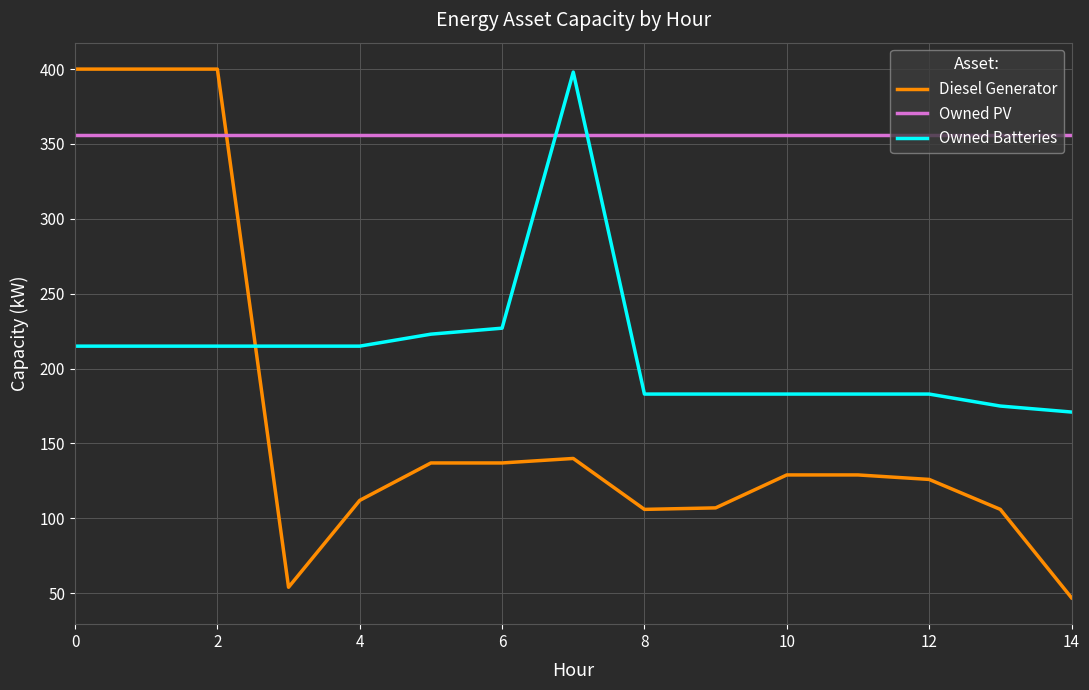

What is the average value of the Owned Batteries series?

212